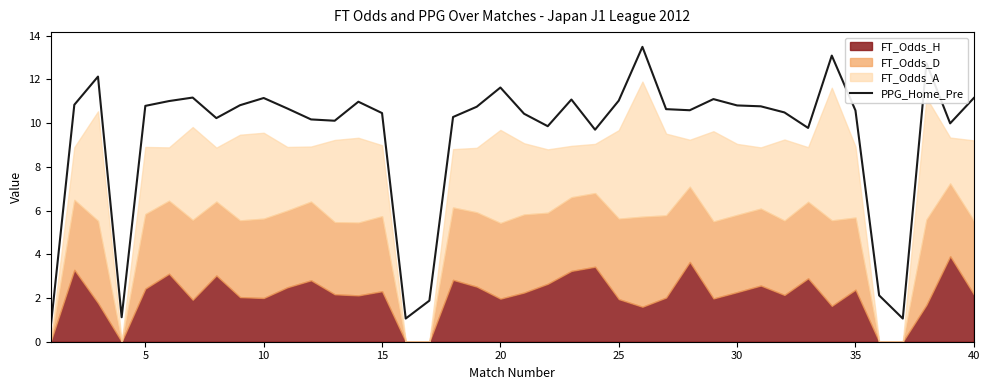

What is the lowest value of the PPG_Home_Pre series?

0.7